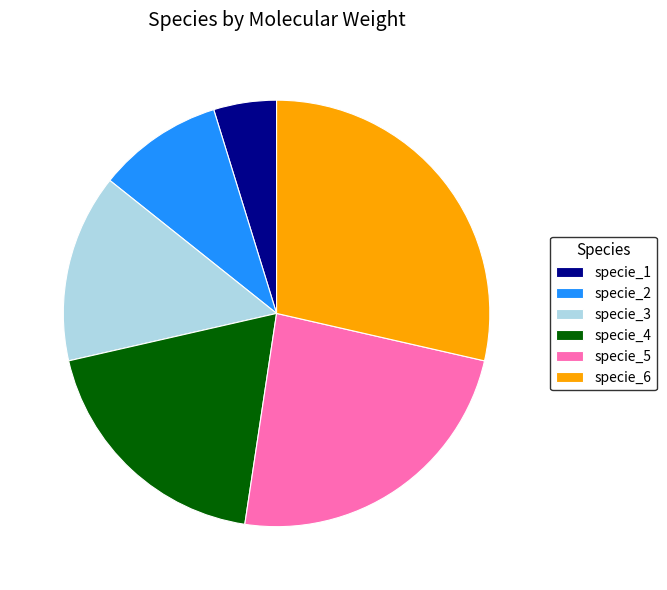

Rank the categories by value from lowest to highest.

specie_1, specie_2, specie_3, specie_4, specie_5, specie_6